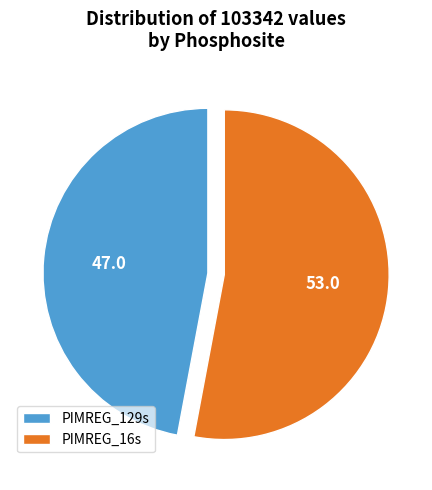

Which slice represents more than half of the pie?

PIMREG_16s